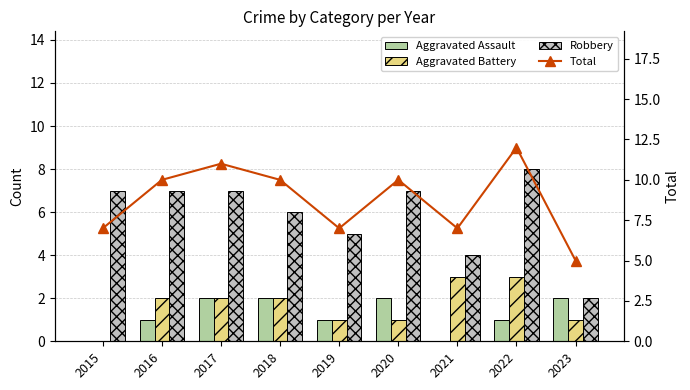

Reading left to right, transcribe all the data shown in this chart.

Aggravated Assault: 0	1	2	2	1	2	0	1	2
Aggravated Battery: 0	2	2	2	1	1	3	3	1
Robbery: 7	7	7	6	5	7	4	8	2
Total: 7	10	11	10	7	10	7	12	5